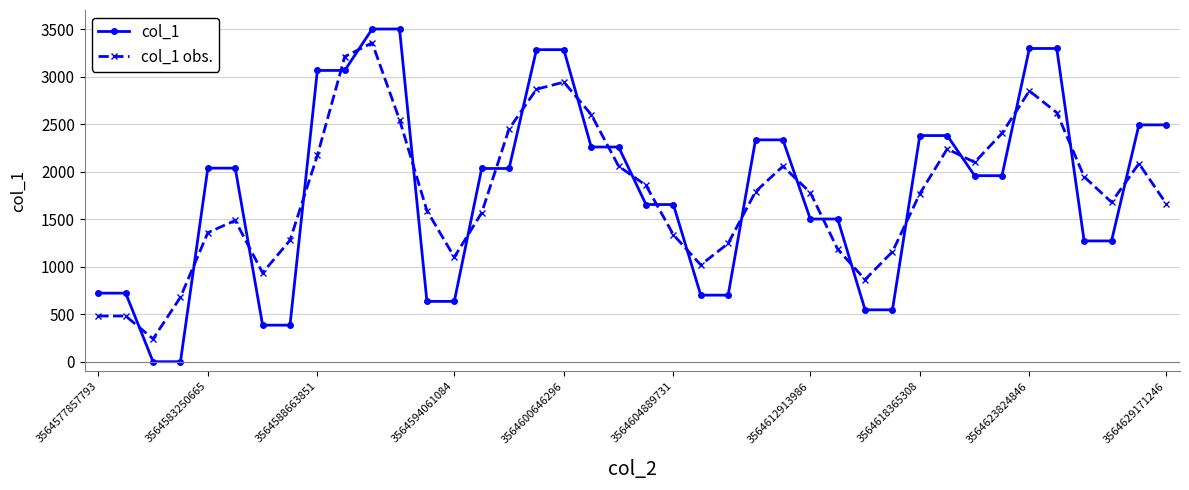

Which series has the largest range (max minus min)?

col_1